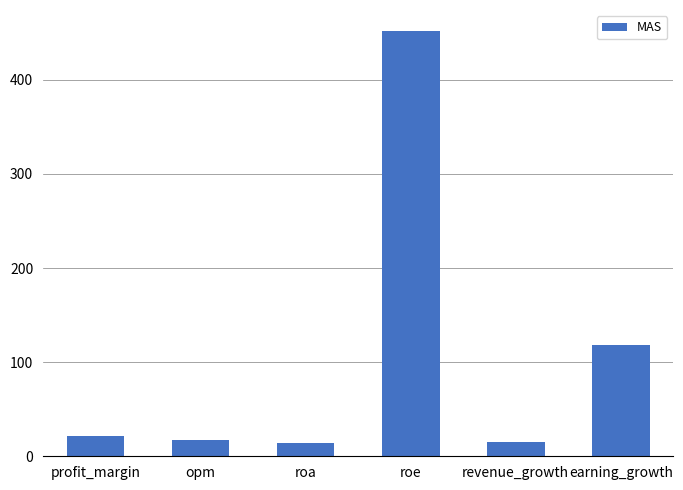

Are the bars grouped side by side (vs. stacked)?

No